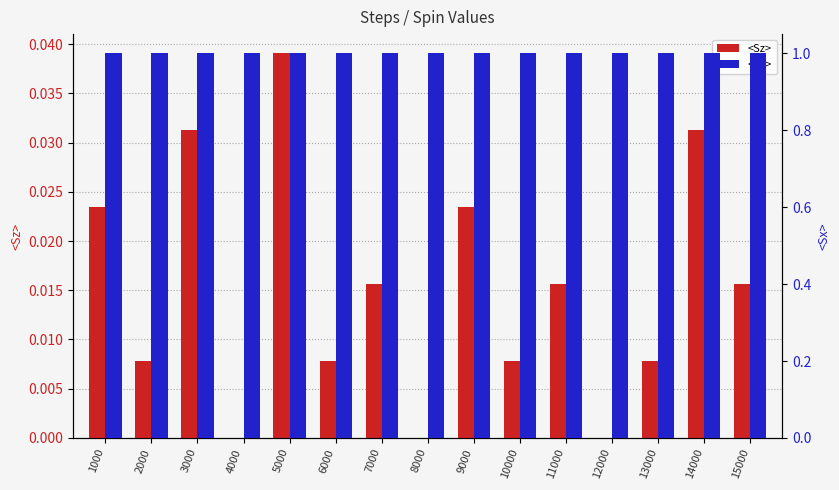

What is the value of the <Sx> bar at the 12th from the left?

1.0